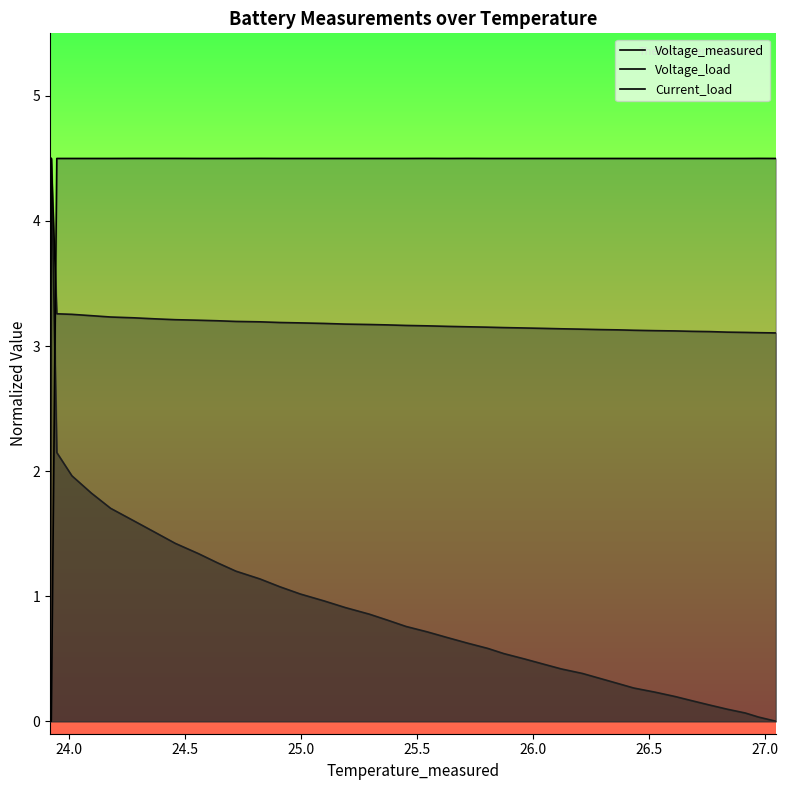

What are all the series names shown in the legend?

Voltage_measured, Voltage_load, Current_load